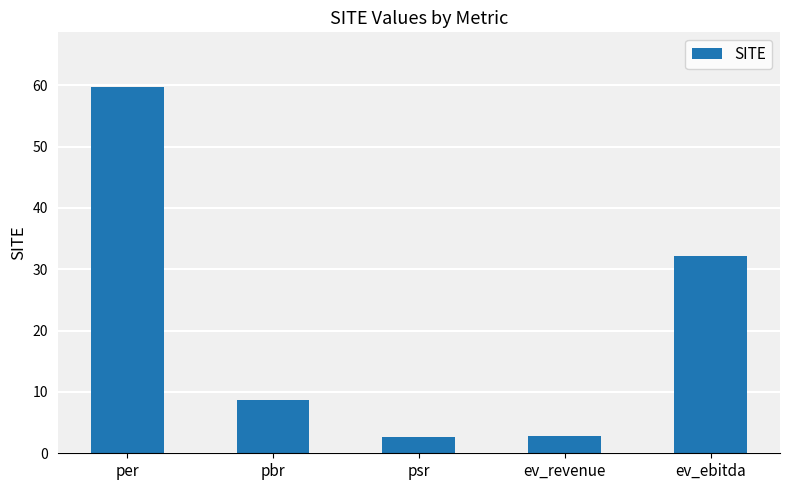

What is the change in value from pbr to ev_revenue?

-5.9